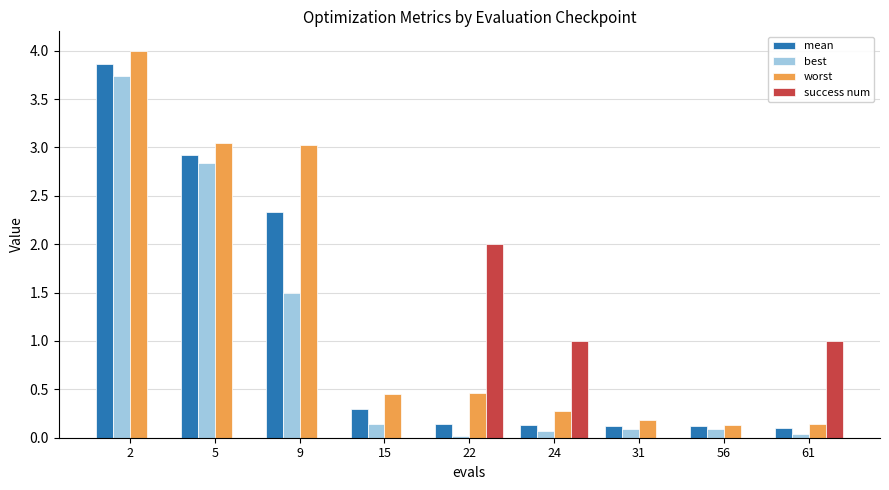

Between 2 and 15, which series saw the biggest shift?

best